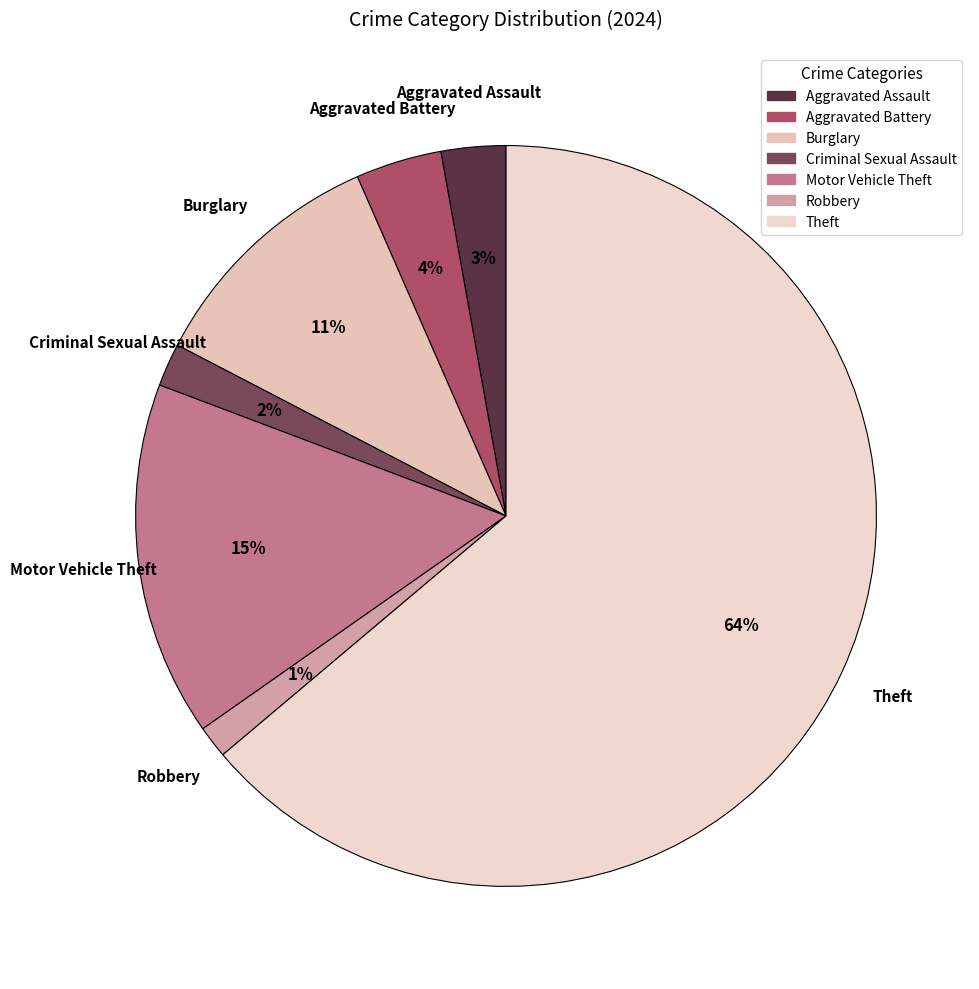

What percentage is the Robbery slice, to the nearest percent?

1%